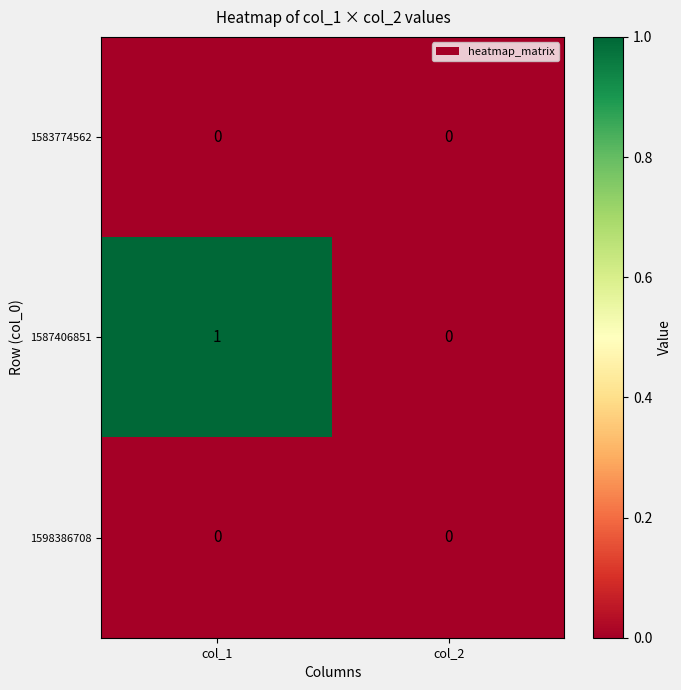

Reading left to right, transcribe all the data shown in this chart.

1583774562: 0	0
1587406851: 1	0
1598386708: 0	0